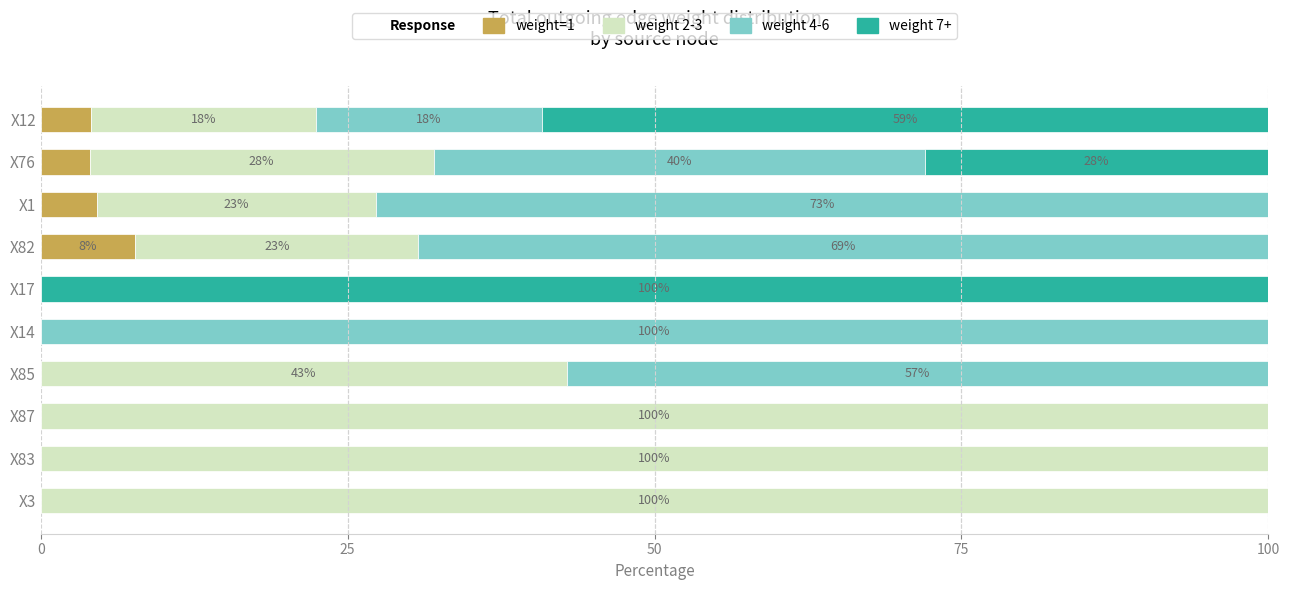

What is the total value across all series at X87?

100.0